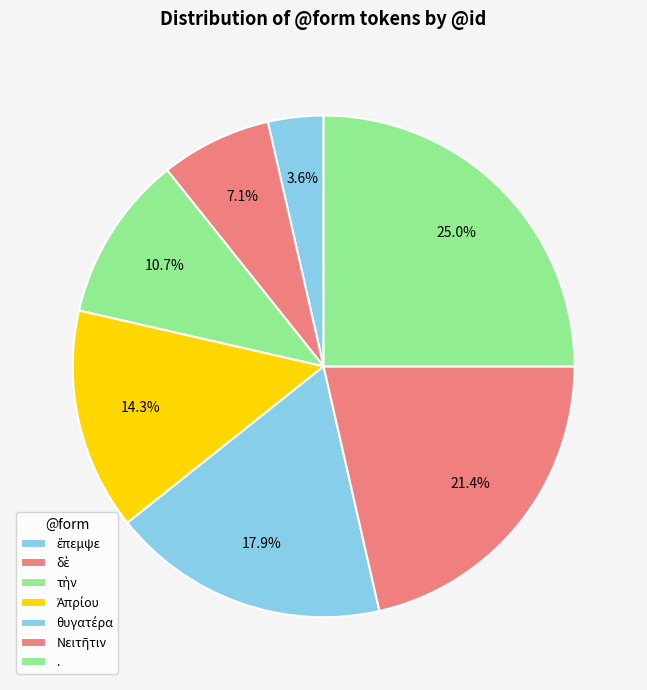

How many segments does this pie chart have?

7